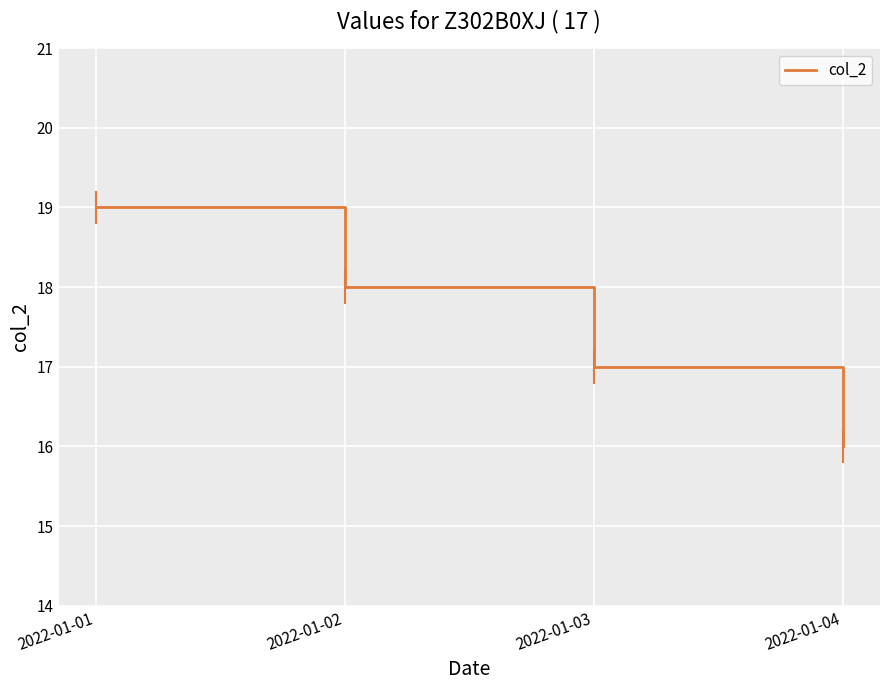

What is the difference between the values at 2022-01-03 and 2022-01-04?

1